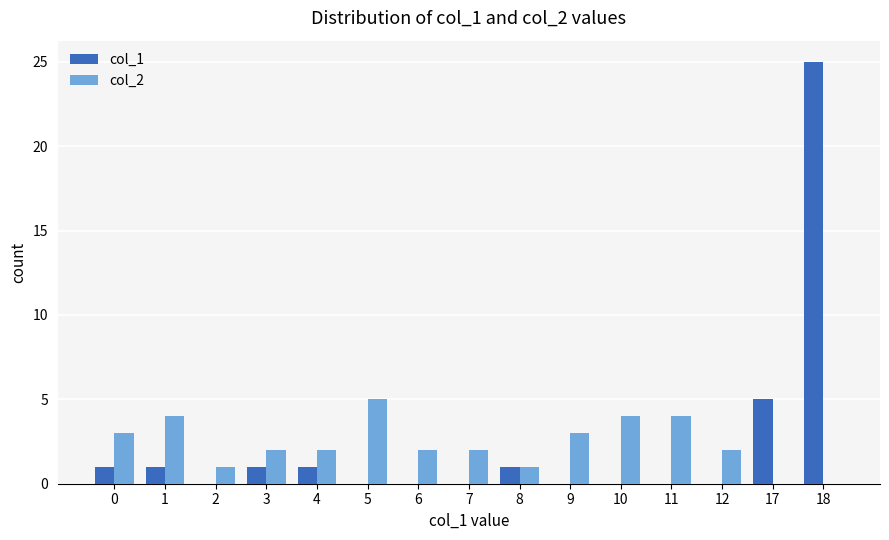

The value of col_2 at 17 is 0. True or false?

True